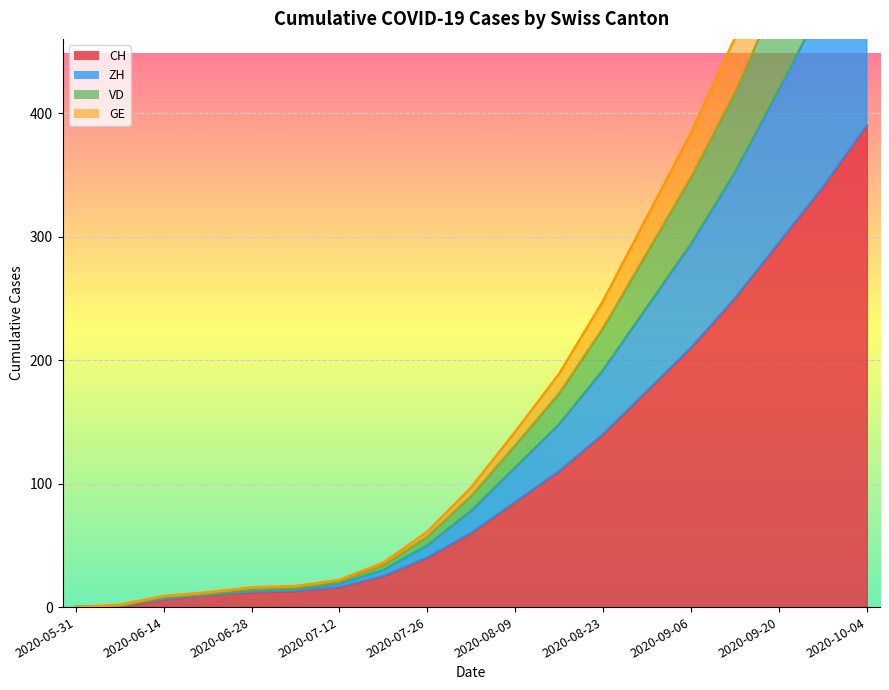

Which category has the lowest value across all series?

2020-05-31